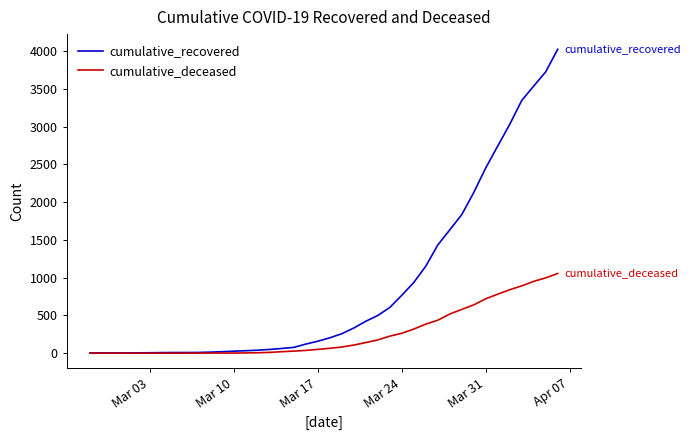

Which series has the largest total across all categories?

cumulative_recovered